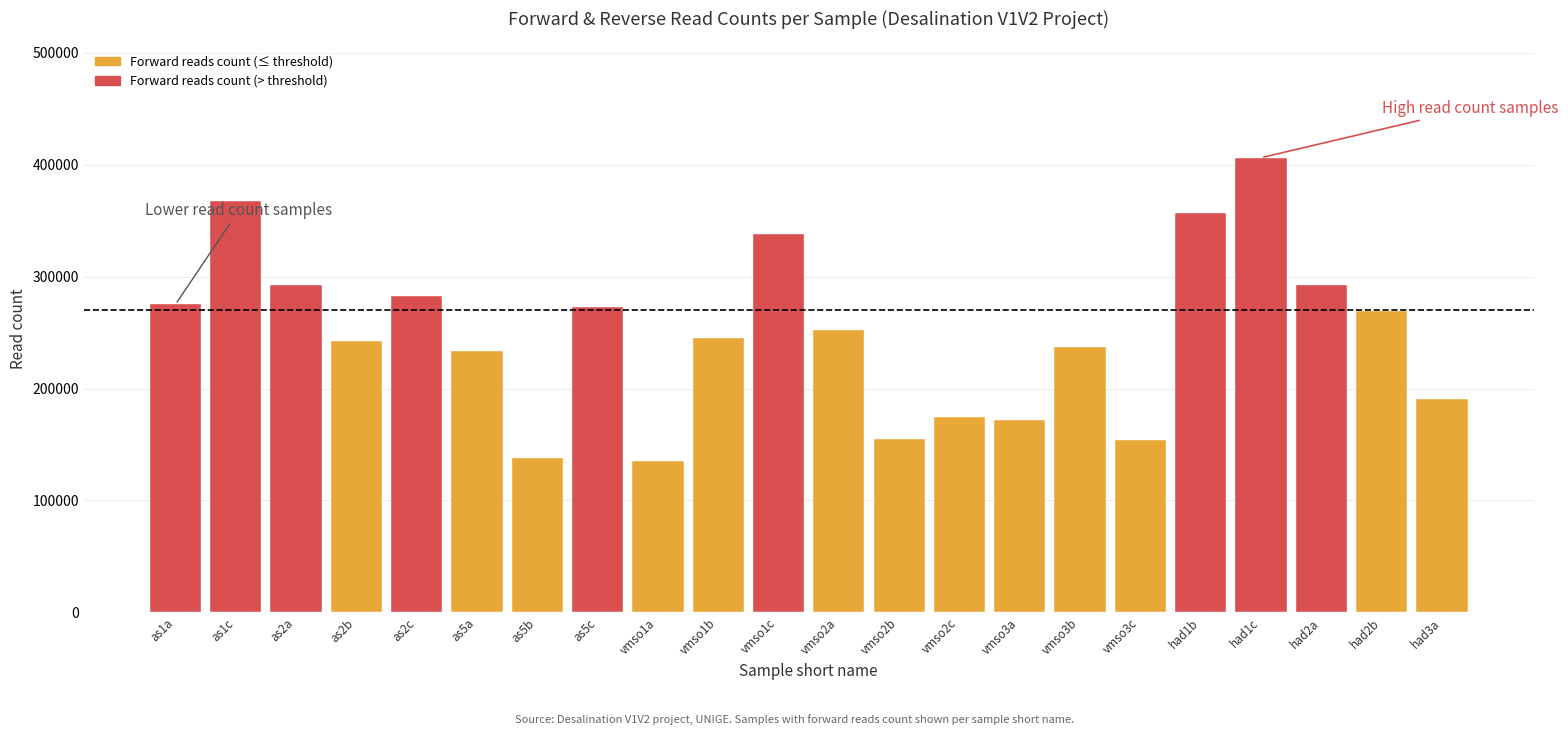

Which has a higher value, vmso2a or vmso2c?

vmso2a